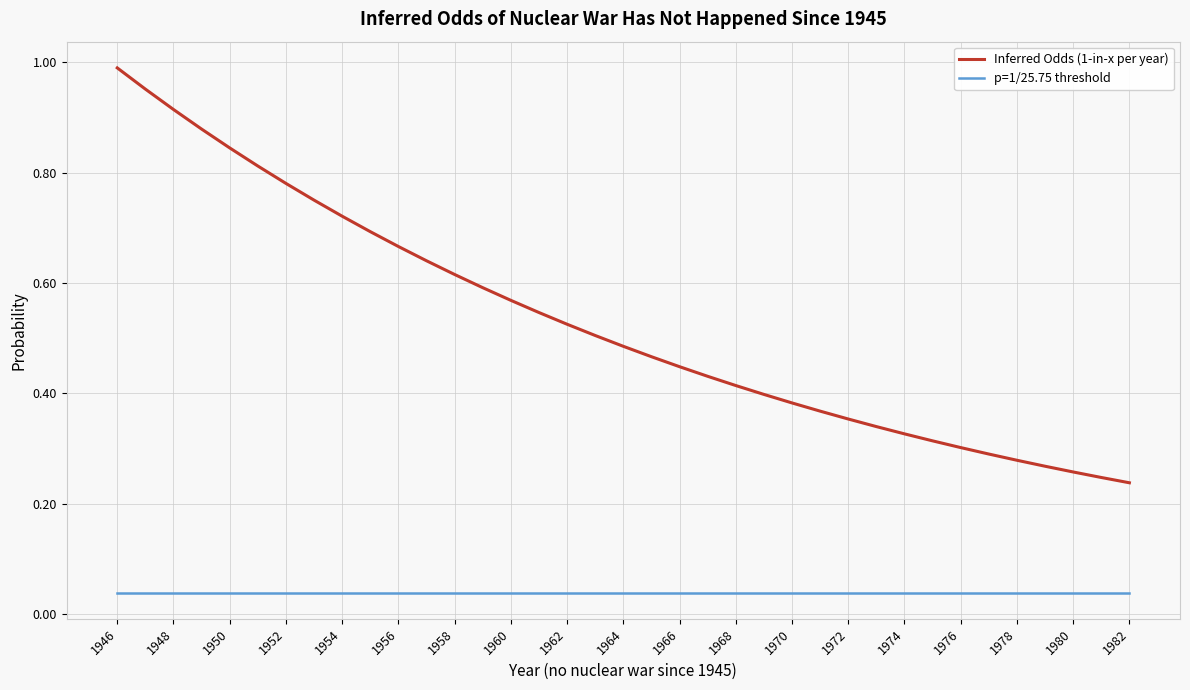

What is the sum of all p=1/25.75 threshold values?

1.4